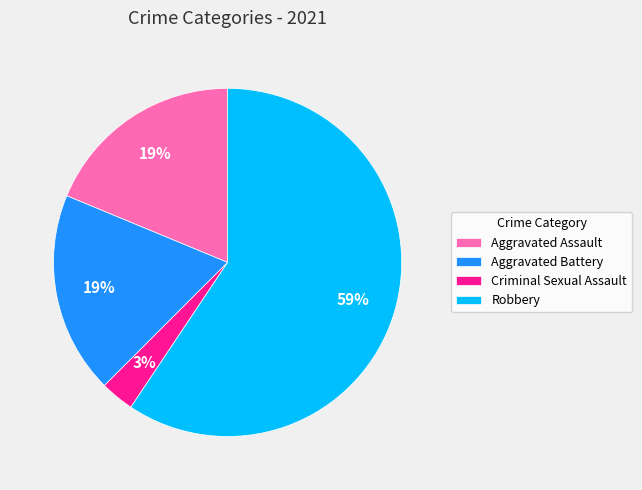

Is there any slice that represents more than half of the pie?

Yes